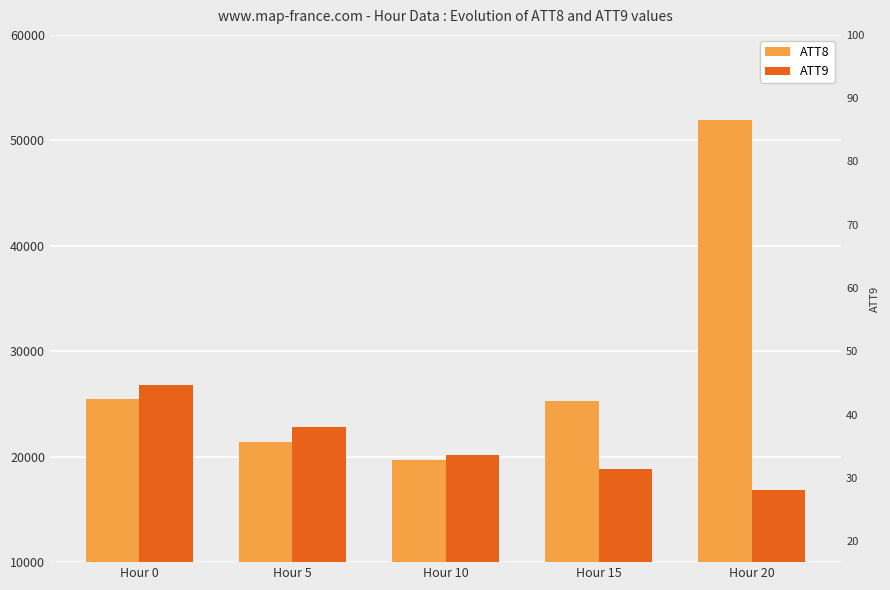

What is the sum of all ATT8 values?

143800